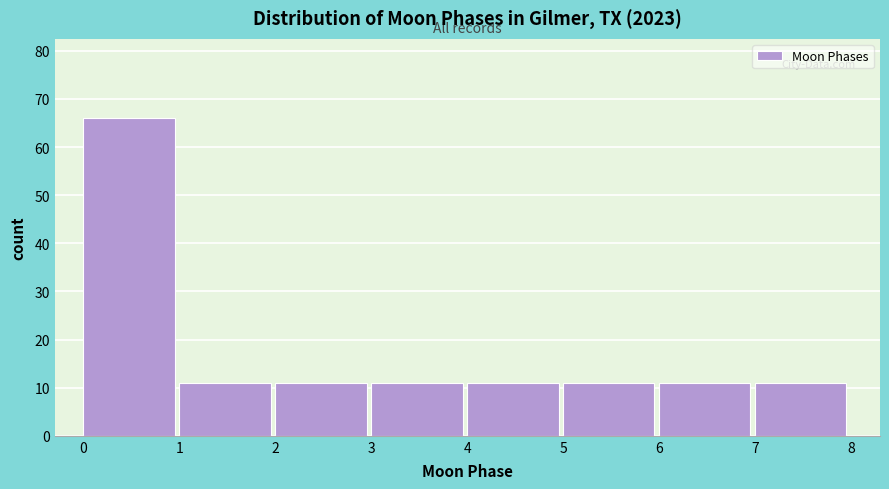

Reading right to left, list all the values displayed in this chart.

7=11	6=11	5=11	4=11	3=11	2=11	1=11	0=66